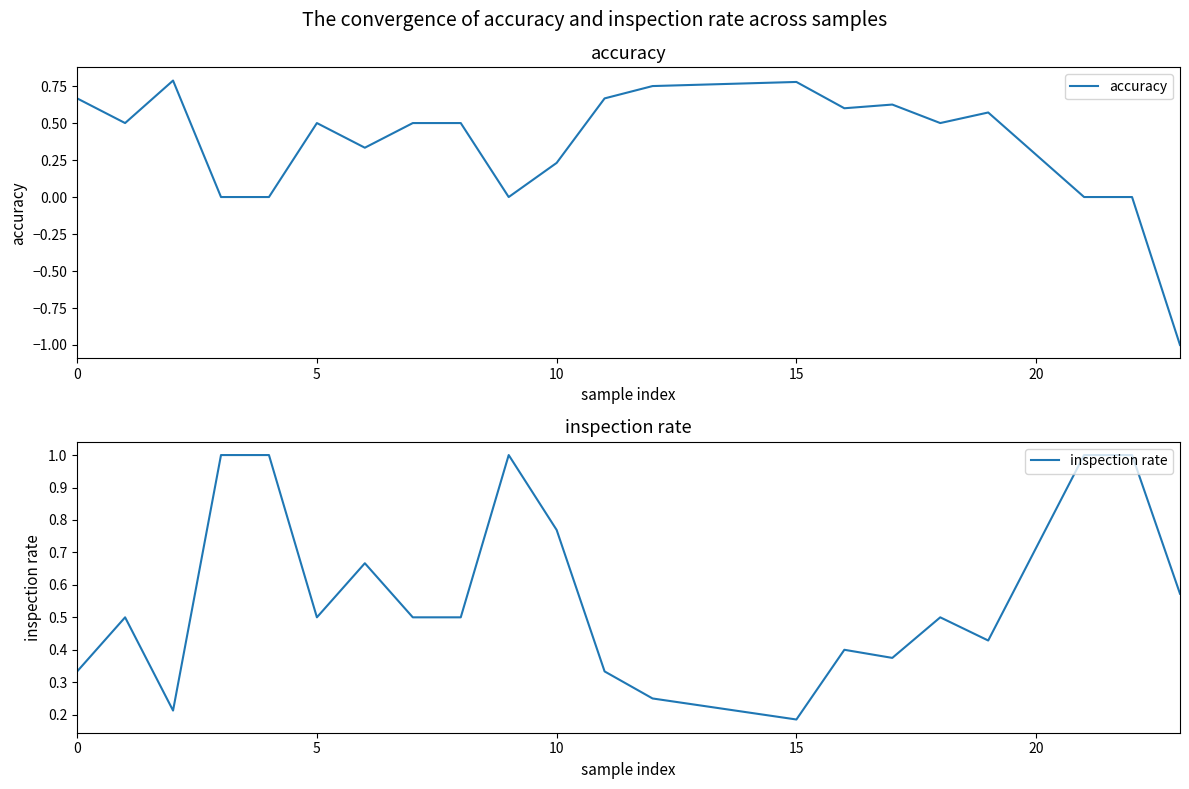

Which series has the widest spread of values?

accuracy